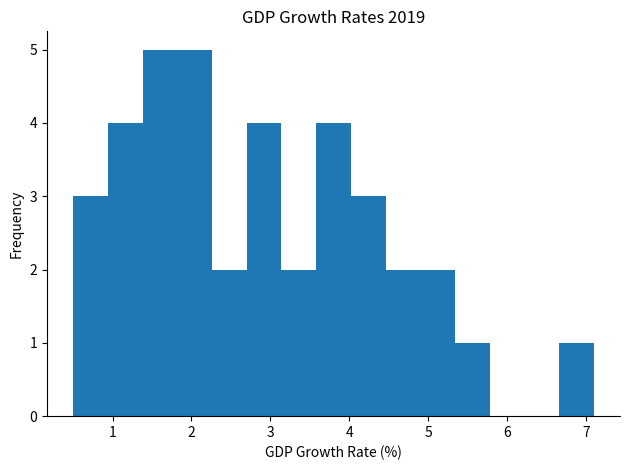

What is the height of the bar covering 0.50 to 0.94 on the x-axis? Neither the bar edges nor the heights are printed on the chart, so give them approximately, as read against the axes.

3